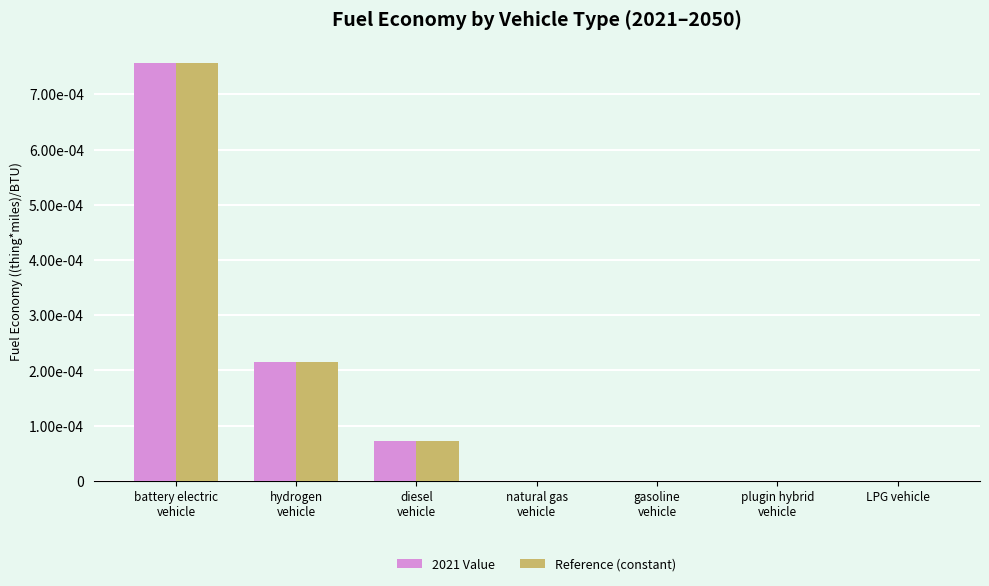

Rank the series by their maximum value, from highest to lowest.

2021 Value, Reference (constant)